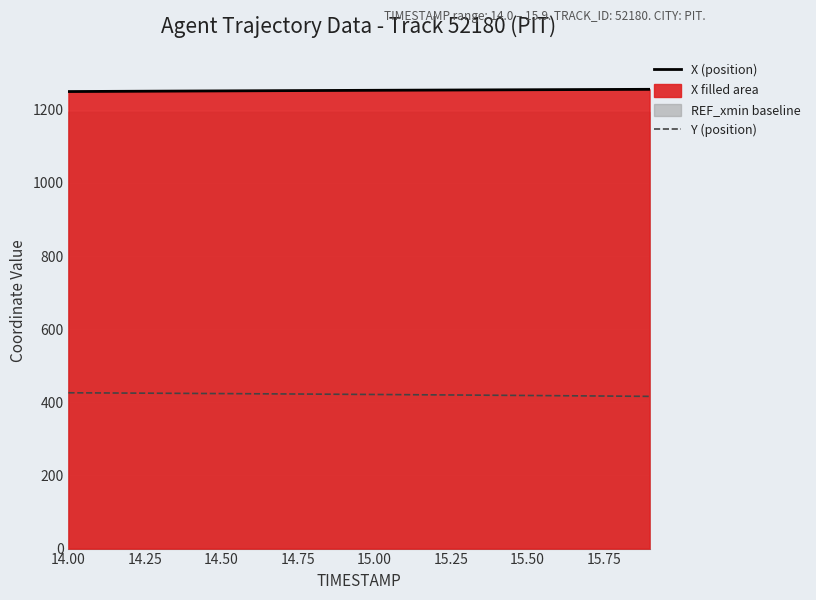

How many data points in X (position) are less than 1253?

10